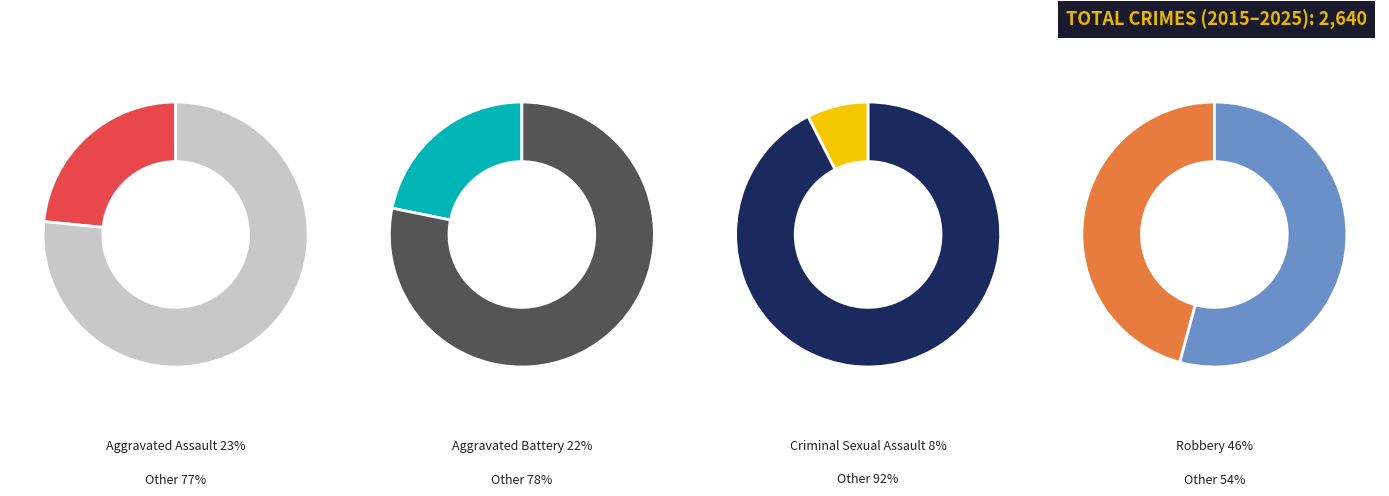

Does any single category account for the majority?

No